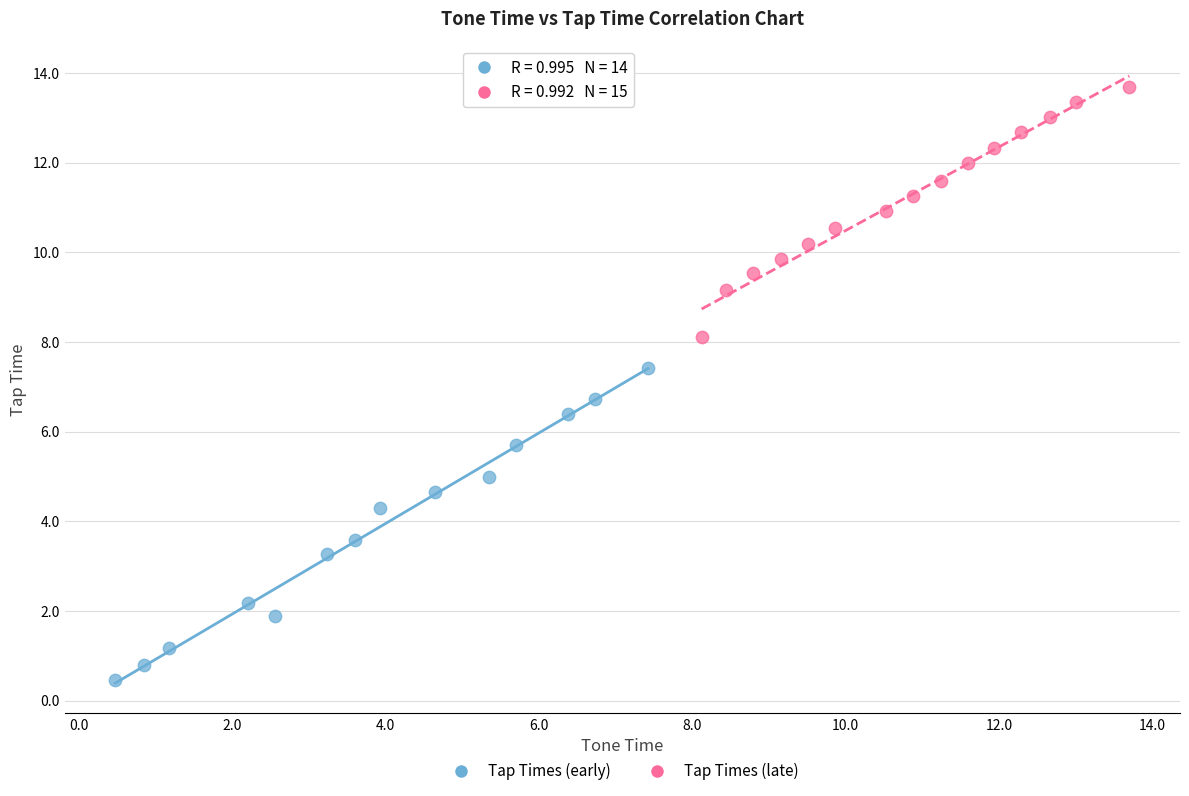

Which series reaches the minimum Y coordinate?

Tap Times (early)